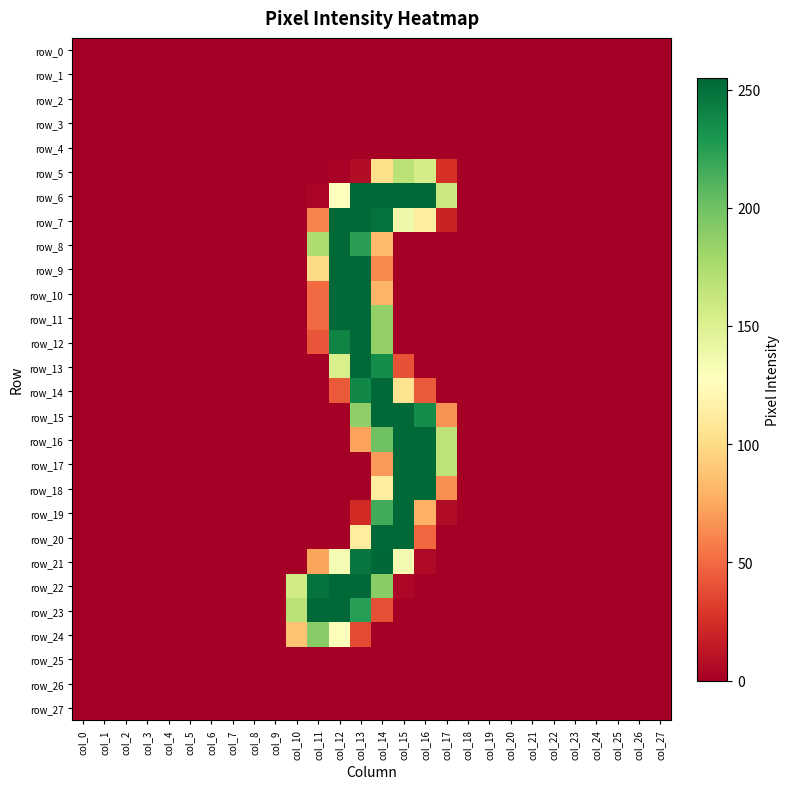

Reading left to right, transcribe all the data shown in this chart.

row_0: col_0=0	col_1=0	col_2=0	col_3=0	col_4=0	col_5=0	col_6=0	col_7=0	col_8=0	col_9=0	col_10=0	col_11=0	col_12=0	col_13=0	col_14=0	col_15=0	col_16=0	col_17=0	col_18=0	col_19=0	col_20=0	col_21=0	col_22=0	col_23=0	col_24=0	col_25=0	col_26=0	col_27=0
row_1: col_0=0	col_1=0	col_2=0	col_3=0	col_4=0	col_5=0	col_6=0	col_7=0	col_8=0	col_9=0	col_10=0	col_11=0	col_12=0	col_13=0	col_14=0	col_15=0	col_16=0	col_17=0	col_18=0	col_19=0	col_20=0	col_21=0	col_22=0	col_23=0	col_24=0	col_25=0	col_26=0	col_27=0
row_2: col_0=0	col_1=0	col_2=0	col_3=0	col_4=0	col_5=0	col_6=0	col_7=0	col_8=0	col_9=0	col_10=0	col_11=0	col_12=0	col_13=0	col_14=0	col_15=0	col_16=0	col_17=0	col_18=0	col_19=0	col_20=0	col_21=0	col_22=0	col_23=0	col_24=0	col_25=0	col_26=0	col_27=0
row_3: col_0=0	col_1=0	col_2=0	col_3=0	col_4=0	col_5=0	col_6=0	col_7=0	col_8=0	col_9=0	col_10=0	col_11=0	col_12=0	col_13=0	col_14=0	col_15=0	col_16=0	col_17=0	col_18=0	col_19=0	col_20=0	col_21=0	col_22=0	col_23=0	col_24=0	col_25=0	col_26=0	col_27=0
row_4: col_0=0	col_1=0	col_2=0	col_3=0	col_4=0	col_5=0	col_6=0	col_7=0	col_8=0	col_9=0	col_10=0	col_11=0	col_12=0	col_13=0	col_14=0	col_15=0	col_16=0	col_17=0	col_18=0	col_19=0	col_20=0	col_21=0	col_22=0	col_23=0	col_24=0	col_25=0	col_26=0	col_27=0
row_5: col_0=0	col_1=0	col_2=0	col_3=0	col_4=0	col_5=0	col_6=0	col_7=0	col_8=0	col_9=0	col_10=0	col_11=0	col_12=2	col_13=7	col_14=102	col_15=168	col_16=155	col_17=25	col_18=0	col_19=0	col_20=0	col_21=0	col_22=0	col_23=0	col_24=0	col_25=0	col_26=0	col_27=0
row_6: col_0=0	col_1=0	col_2=0	col_3=0	col_4=0	col_5=0	col_6=0	col_7=0	col_8=0	col_9=0	col_10=0	col_11=3	col_12=128	col_13=254	col_14=254	col_15=254	col_16=254	col_17=161	col_18=0	col_19=0	col_20=0	col_21=0	col_22=0	col_23=0	col_24=0	col_25=0	col_26=0	col_27=0
row_7: col_0=0	col_1=0	col_2=0	col_3=0	col_4=0	col_5=0	col_6=0	col_7=0	col_8=0	col_9=0	col_10=0	col_11=60	col_12=254	col_13=254	col_14=249	col_15=138	col_16=112	col_17=19	col_18=0	col_19=0	col_20=0	col_21=0	col_22=0	col_23=0	col_24=0	col_25=0	col_26=0	col_27=0
row_8: col_0=0	col_1=0	col_2=0	col_3=0	col_4=0	col_5=0	col_6=0	col_7=0	col_8=0	col_9=0	col_10=0	col_11=174	col_12=254	col_13=224	col_14=83	col_15=0	col_16=0	col_17=0	col_18=0	col_19=0	col_20=0	col_21=0	col_22=0	col_23=0	col_24=0	col_25=0	col_26=0	col_27=0
row_9: col_0=0	col_1=0	col_2=0	col_3=0	col_4=0	col_5=0	col_6=0	col_7=0	col_8=0	col_9=0	col_10=0	col_11=99	col_12=254	col_13=254	col_14=62	col_15=0	col_16=0	col_17=0	col_18=0	col_19=0	col_20=0	col_21=0	col_22=0	col_23=0	col_24=0	col_25=0	col_26=0	col_27=0
row_10: col_0=0	col_1=0	col_2=0	col_3=0	col_4=0	col_5=0	col_6=0	col_7=0	col_8=0	col_9=0	col_10=0	col_11=50	col_12=254	col_13=254	col_14=80	col_15=0	col_16=0	col_17=0	col_18=0	col_19=0	col_20=0	col_21=0	col_22=0	col_23=0	col_24=0	col_25=0	col_26=0	col_27=0
row_11: col_0=0	col_1=0	col_2=0	col_3=0	col_4=0	col_5=0	col_6=0	col_7=0	col_8=0	col_9=0	col_10=0	col_11=50	col_12=254	col_13=254	col_14=186	col_15=0	col_16=0	col_17=0	col_18=0	col_19=0	col_20=0	col_21=0	col_22=0	col_23=0	col_24=0	col_25=0	col_26=0	col_27=0
row_12: col_0=0	col_1=0	col_2=0	col_3=0	col_4=0	col_5=0	col_6=0	col_7=0	col_8=0	col_9=0	col_10=0	col_11=41	col_12=240	col_13=254	col_14=186	col_15=0	col_16=0	col_17=0	col_18=0	col_19=0	col_20=0	col_21=0	col_22=0	col_23=0	col_24=0	col_25=0	col_26=0	col_27=0
row_13: col_0=0	col_1=0	col_2=0	col_3=0	col_4=0	col_5=0	col_6=0	col_7=0	col_8=0	col_9=0	col_10=0	col_11=0	col_12=153	col_13=254	col_14=235	col_15=40	col_16=0	col_17=0	col_18=0	col_19=0	col_20=0	col_21=0	col_22=0	col_23=0	col_24=0	col_25=0	col_26=0	col_27=0
row_14: col_0=0	col_1=0	col_2=0	col_3=0	col_4=0	col_5=0	col_6=0	col_7=0	col_8=0	col_9=0	col_10=0	col_11=0	col_12=43	col_13=238	col_14=254	col_15=105	col_16=43	col_17=0	col_18=0	col_19=0	col_20=0	col_21=0	col_22=0	col_23=0	col_24=0	col_25=0	col_26=0	col_27=0
row_15: col_0=0	col_1=0	col_2=0	col_3=0	col_4=0	col_5=0	col_6=0	col_7=0	col_8=0	col_9=0	col_10=0	col_11=0	col_12=0	col_13=187	col_14=254	col_15=254	col_16=235	col_17=66	col_18=0	col_19=0	col_20=0	col_21=0	col_22=0	col_23=0	col_24=0	col_25=0	col_26=0	col_27=0
row_16: col_0=0	col_1=0	col_2=0	col_3=0	col_4=0	col_5=0	col_6=0	col_7=0	col_8=0	col_9=0	col_10=0	col_11=0	col_12=0	col_13=72	col_14=200	col_15=254	col_16=254	col_17=167	col_18=0	col_19=0	col_20=0	col_21=0	col_22=0	col_23=0	col_24=0	col_25=0	col_26=0	col_27=0
row_17: col_0=0	col_1=0	col_2=0	col_3=0	col_4=0	col_5=0	col_6=0	col_7=0	col_8=0	col_9=0	col_10=0	col_11=0	col_12=0	col_13=0	col_14=69	col_15=254	col_16=254	col_17=167	col_18=0	col_19=0	col_20=0	col_21=0	col_22=0	col_23=0	col_24=0	col_25=0	col_26=0	col_27=0
row_18: col_0=0	col_1=0	col_2=0	col_3=0	col_4=0	col_5=0	col_6=0	col_7=0	col_8=0	col_9=0	col_10=0	col_11=0	col_12=0	col_13=0	col_14=112	col_15=254	col_16=254	col_17=64	col_18=0	col_19=0	col_20=0	col_21=0	col_22=0	col_23=0	col_24=0	col_25=0	col_26=0	col_27=0
row_19: col_0=0	col_1=0	col_2=0	col_3=0	col_4=0	col_5=0	col_6=0	col_7=0	col_8=0	col_9=0	col_10=0	col_11=0	col_12=0	col_13=23	col_14=216	col_15=254	col_16=79	col_17=7	col_18=0	col_19=0	col_20=0	col_21=0	col_22=0	col_23=0	col_24=0	col_25=0	col_26=0	col_27=0
row_20: col_0=0	col_1=0	col_2=0	col_3=0	col_4=0	col_5=0	col_6=0	col_7=0	col_8=0	col_9=0	col_10=0	col_11=0	col_12=0	col_13=112	col_14=254	col_15=254	col_16=49	col_17=0	col_18=0	col_19=0	col_20=0	col_21=0	col_22=0	col_23=0	col_24=0	col_25=0	col_26=0	col_27=0
row_21: col_0=0	col_1=0	col_2=0	col_3=0	col_4=0	col_5=0	col_6=0	col_7=0	col_8=0	col_9=0	col_10=0	col_11=73	col_12=133	col_13=248	col_14=255	col_15=134	col_16=5	col_17=0	col_18=0	col_19=0	col_20=0	col_21=0	col_22=0	col_23=0	col_24=0	col_25=0	col_26=0	col_27=0
row_22: col_0=0	col_1=0	col_2=0	col_3=0	col_4=0	col_5=0	col_6=0	col_7=0	col_8=0	col_9=0	col_10=157	col_11=249	col_12=254	col_13=254	col_14=190	col_15=4	col_16=0	col_17=0	col_18=0	col_19=0	col_20=0	col_21=0	col_22=0	col_23=0	col_24=0	col_25=0	col_26=0	col_27=0
row_23: col_0=0	col_1=0	col_2=0	col_3=0	col_4=0	col_5=0	col_6=0	col_7=0	col_8=0	col_9=0	col_10=168	col_11=254	col_12=254	col_13=225	col_14=39	col_15=0	col_16=0	col_17=0	col_18=0	col_19=0	col_20=0	col_21=0	col_22=0	col_23=0	col_24=0	col_25=0	col_26=0	col_27=0
row_24: col_0=0	col_1=0	col_2=0	col_3=0	col_4=0	col_5=0	col_6=0	col_7=0	col_8=0	col_9=0	col_10=87	col_11=191	col_12=130	col_13=37	col_14=0	col_15=0	col_16=0	col_17=0	col_18=0	col_19=0	col_20=0	col_21=0	col_22=0	col_23=0	col_24=0	col_25=0	col_26=0	col_27=0
row_25: col_0=0	col_1=0	col_2=0	col_3=0	col_4=0	col_5=0	col_6=0	col_7=0	col_8=0	col_9=0	col_10=0	col_11=0	col_12=0	col_13=0	col_14=0	col_15=0	col_16=0	col_17=0	col_18=0	col_19=0	col_20=0	col_21=0	col_22=0	col_23=0	col_24=0	col_25=0	col_26=0	col_27=0
row_26: col_0=0	col_1=0	col_2=0	col_3=0	col_4=0	col_5=0	col_6=0	col_7=0	col_8=0	col_9=0	col_10=0	col_11=0	col_12=0	col_13=0	col_14=0	col_15=0	col_16=0	col_17=0	col_18=0	col_19=0	col_20=0	col_21=0	col_22=0	col_23=0	col_24=0	col_25=0	col_26=0	col_27=0
row_27: col_0=0	col_1=0	col_2=0	col_3=0	col_4=0	col_5=0	col_6=0	col_7=0	col_8=0	col_9=0	col_10=0	col_11=0	col_12=0	col_13=0	col_14=0	col_15=0	col_16=0	col_17=0	col_18=0	col_19=0	col_20=0	col_21=0	col_22=0	col_23=0	col_24=0	col_25=0	col_26=0	col_27=0